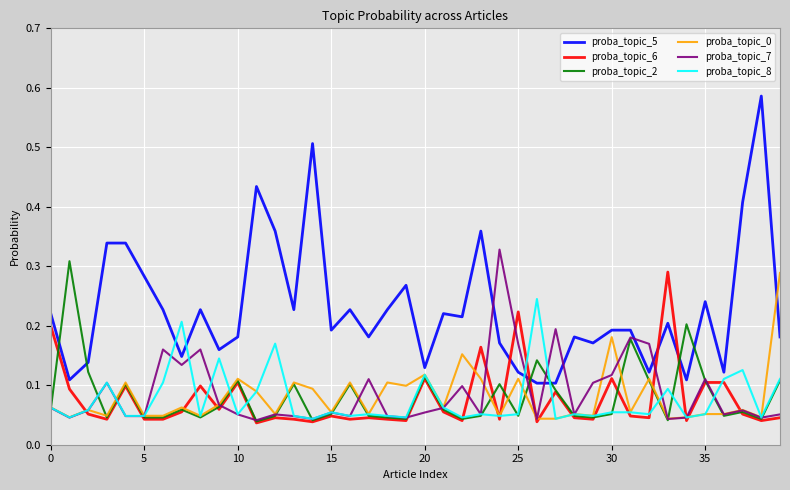

Which series has the largest total across all categories?

proba_topic_5